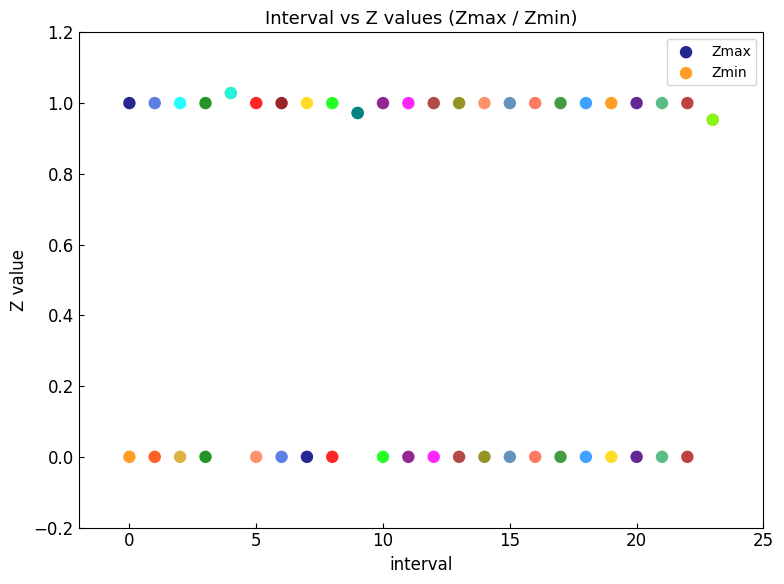

What are all the series names shown in the legend?

Zmax, Zmin